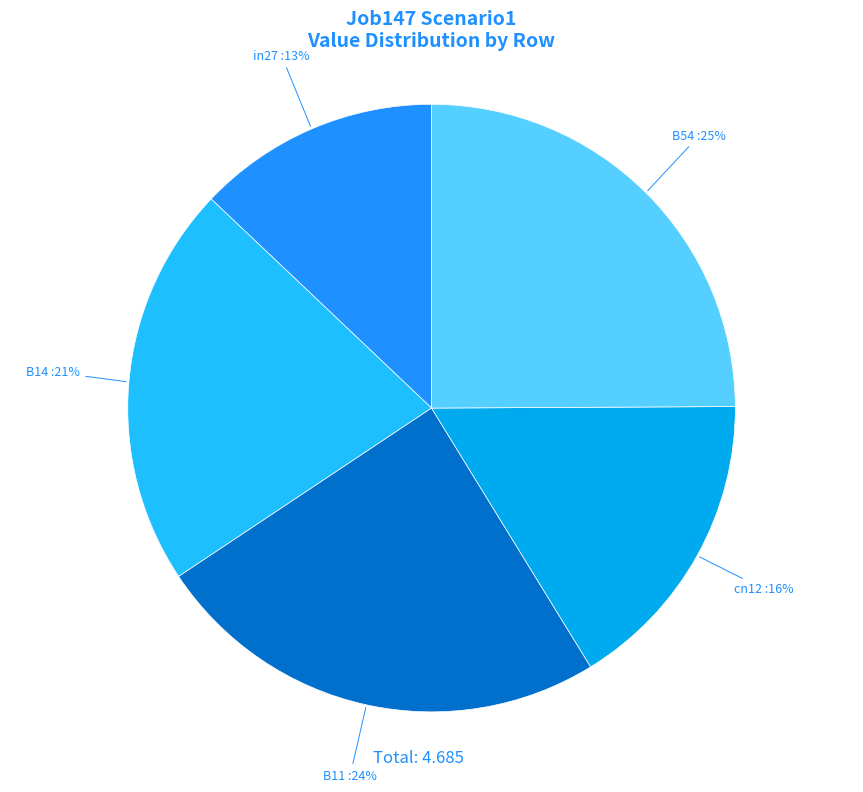

True or false: B11 accounts for 32% of the total.

False